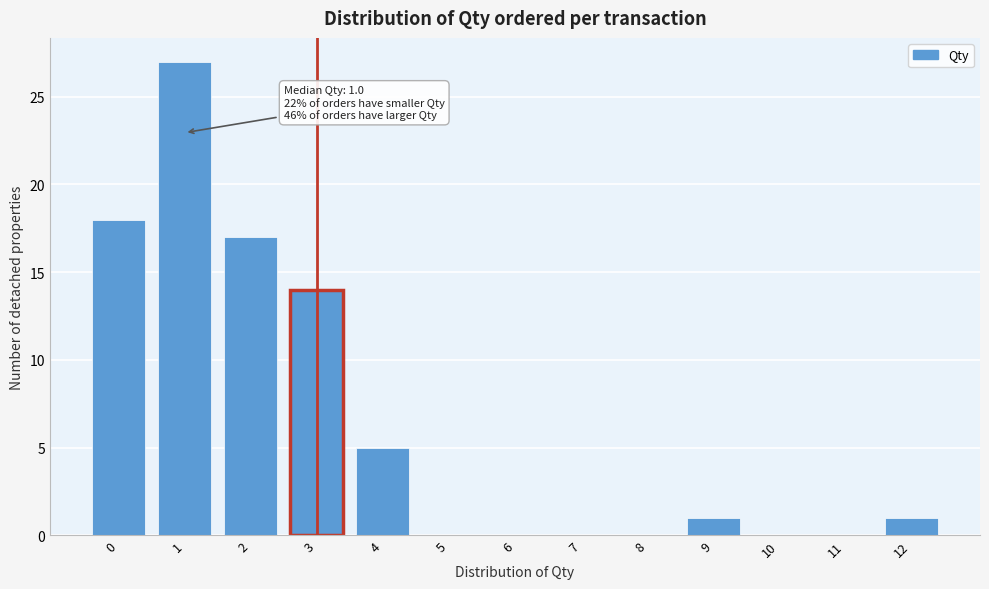

Which range on the x-axis has the tallest bar?

0.5 to 1.5